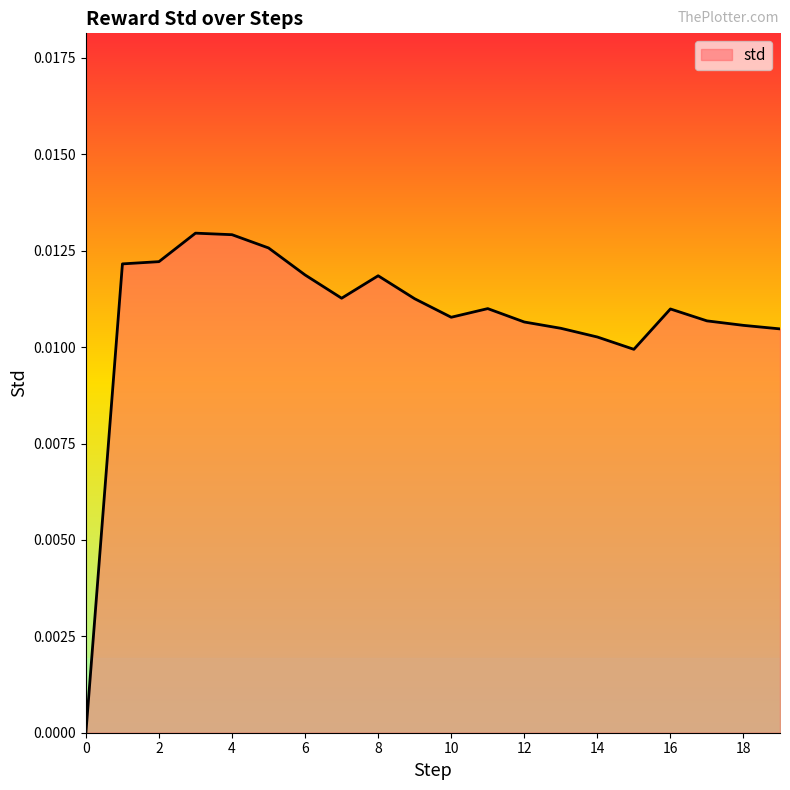

How many lines are shown in the chart?

1